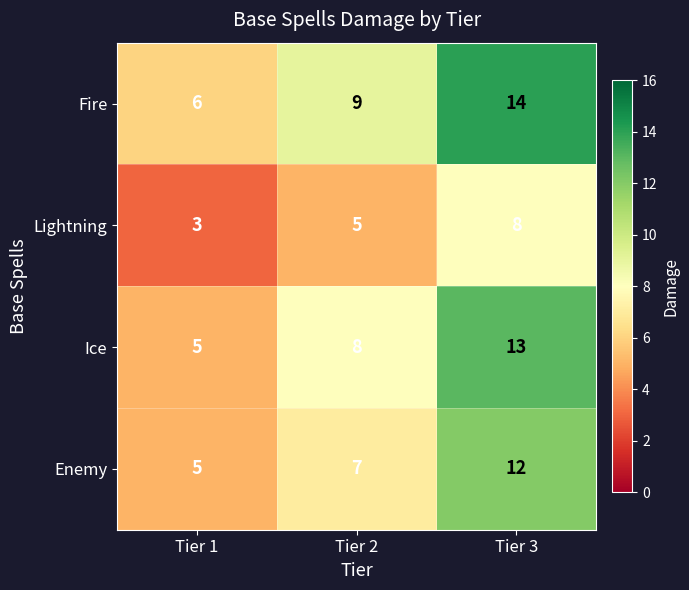

Reading left to right, transcribe all the data shown in this chart.

Fire: Tier 1=6	Tier 2=9	Tier 3=14
Lightning: Tier 1=3	Tier 2=5	Tier 3=8
Ice: Tier 1=5	Tier 2=8	Tier 3=13
Enemy: Tier 1=5	Tier 2=7	Tier 3=12